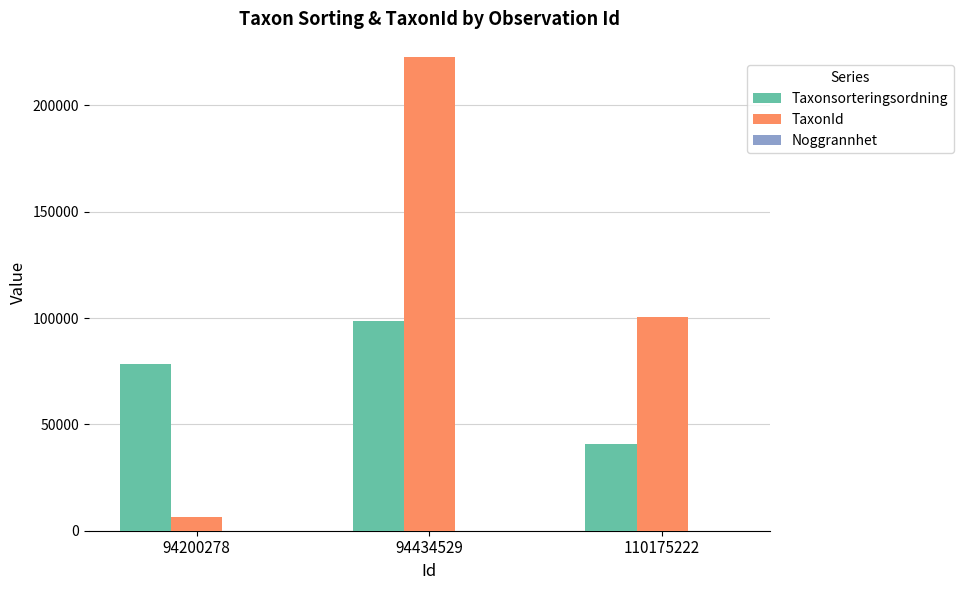

Which series has the largest total across all categories?

TaxonId